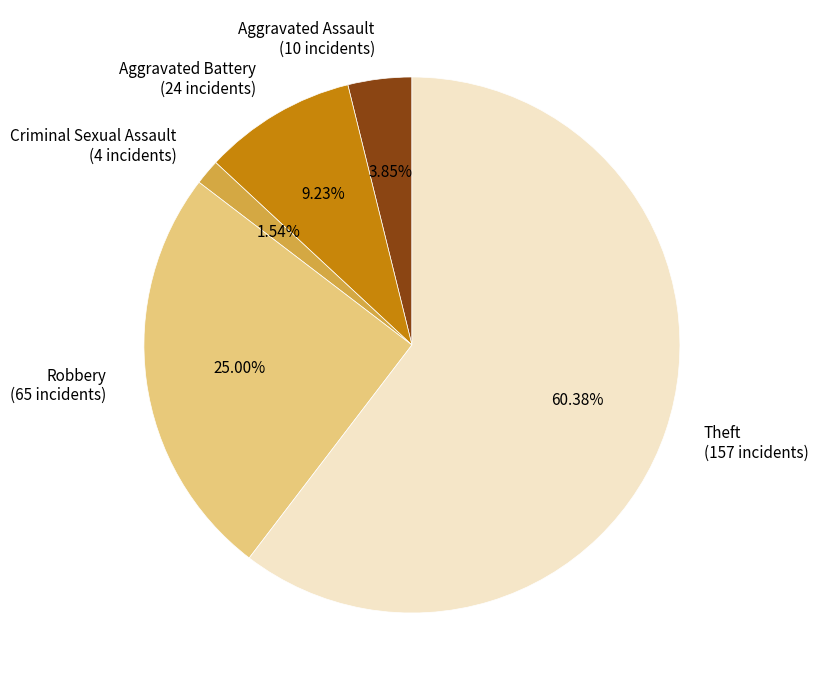

True or false: Aggravated Battery accounts for 4% of the total.

False